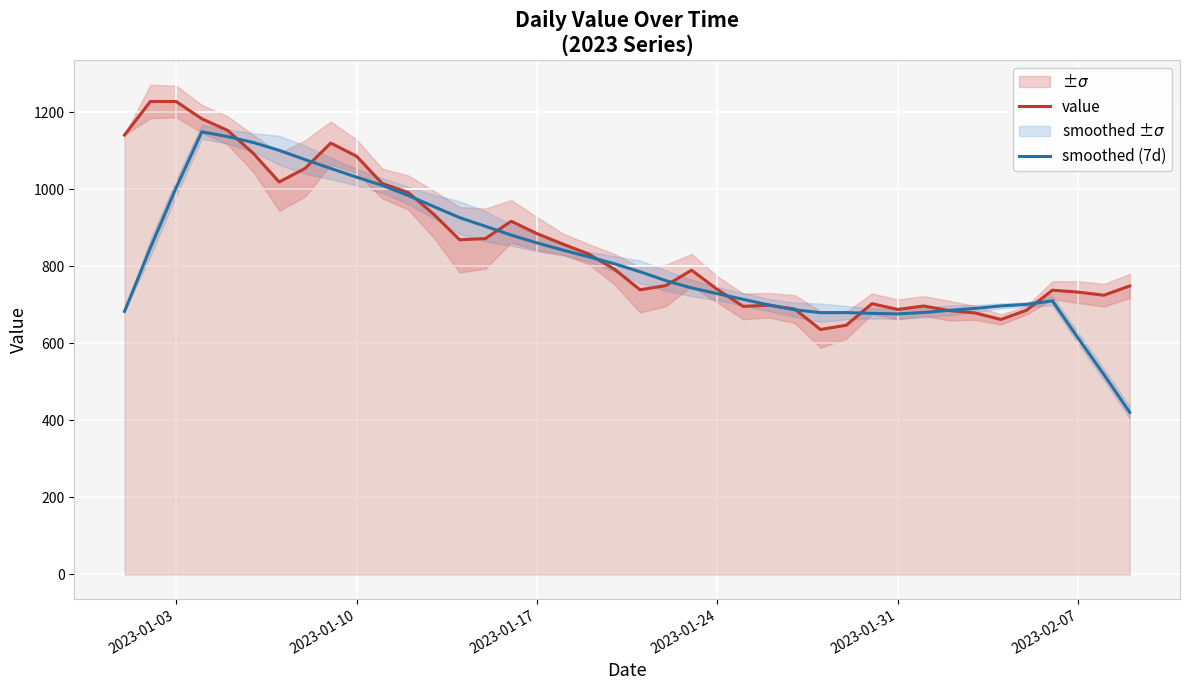

The value of value at 2023-01-10 is 1833.2. True or false?

False